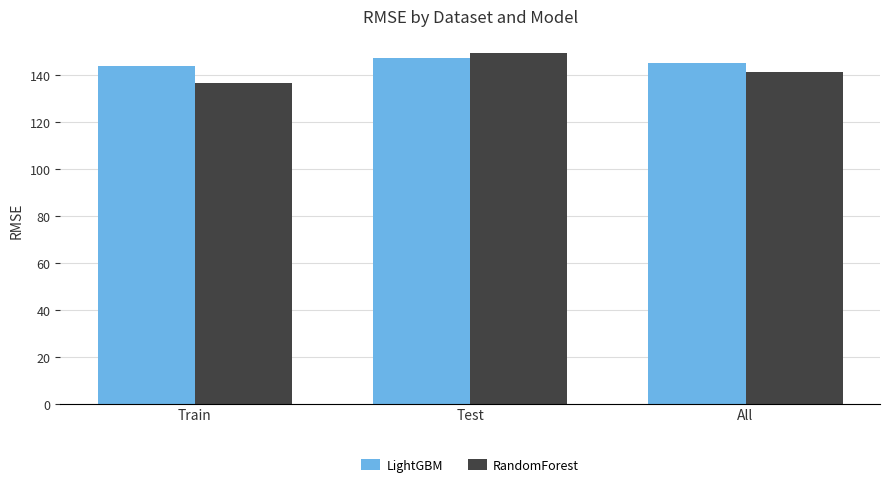

The RandomForest series shows 54.8 at All. True or false?

False